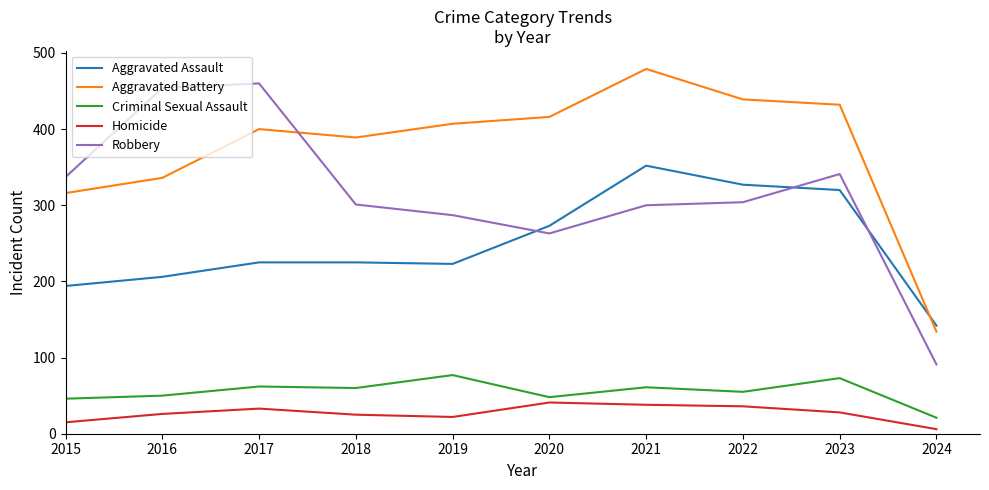

At which category does Robbery reach its first local peak?

2017